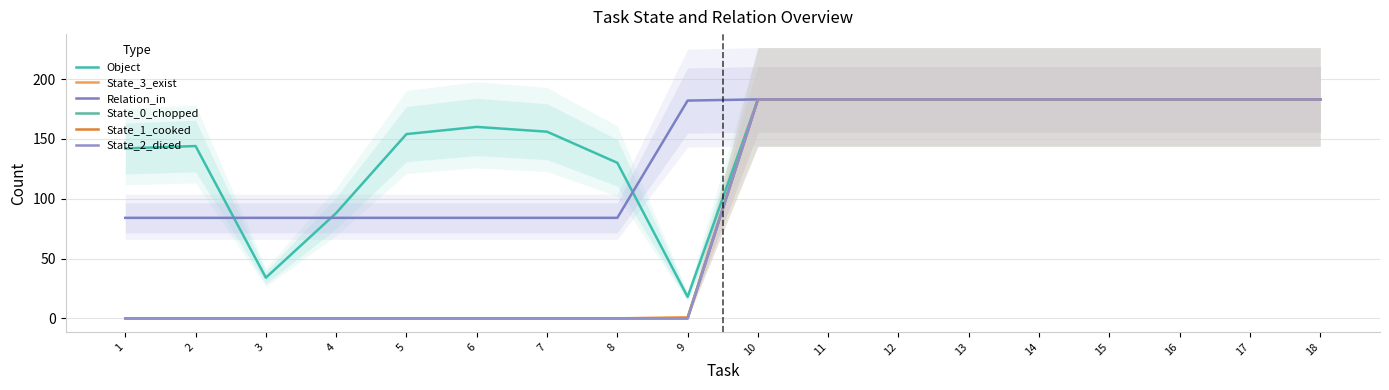

The Object series shows 156 at 7. True or false?

True